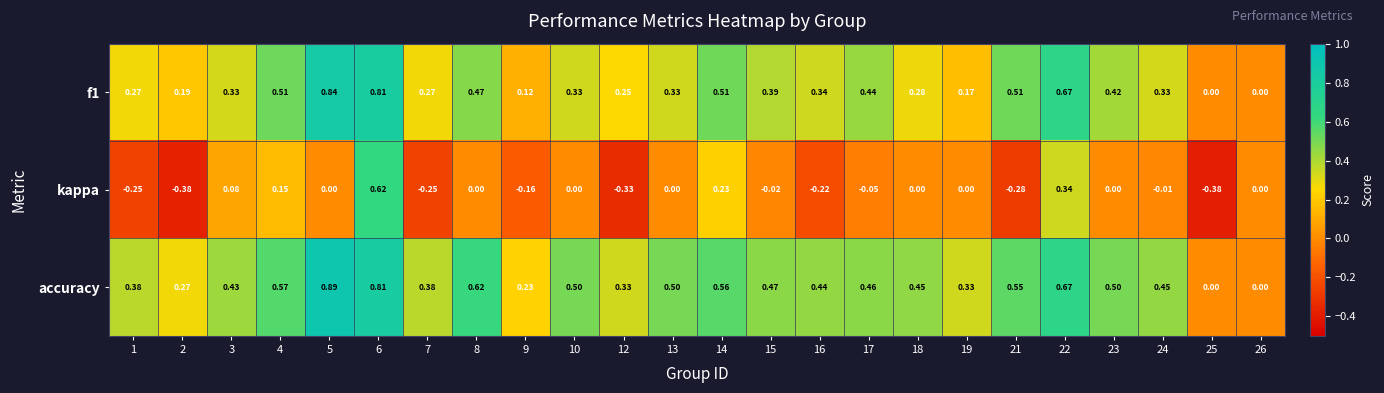

Which series changed the most between 21 and 23?

kappa